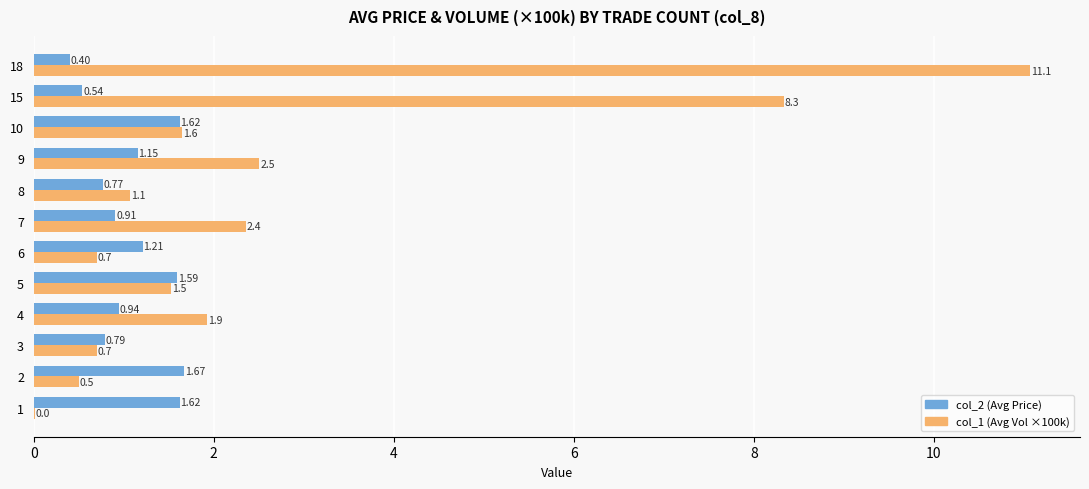

Which series has the largest total across all categories?

col_1 (Avg Vol ×100k)